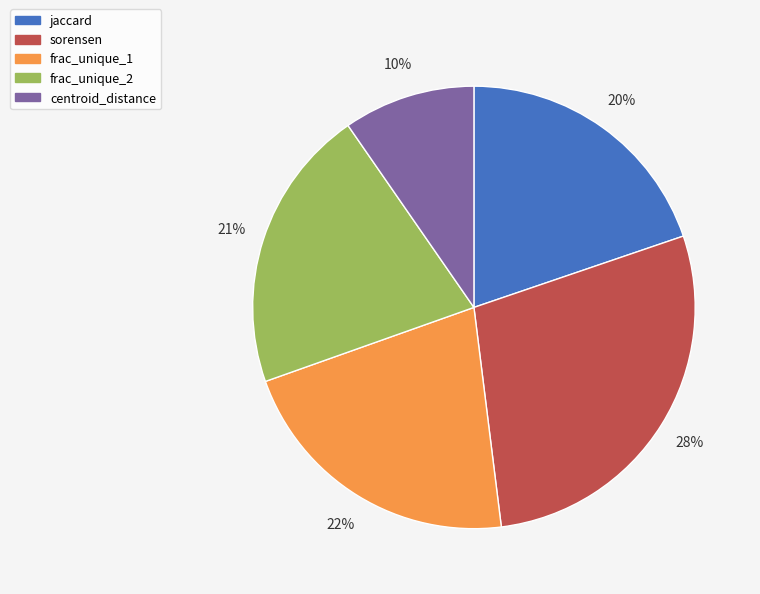

Count the number of slices in the pie.

5